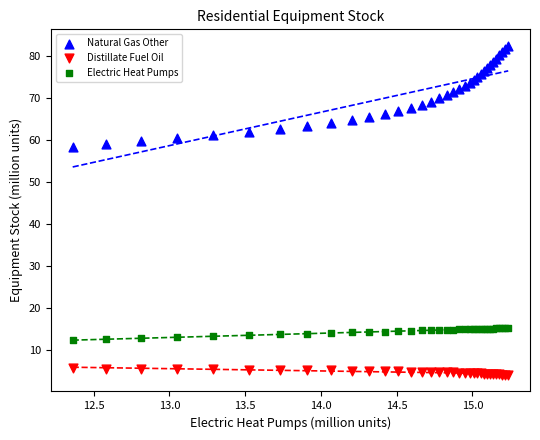

Which series reaches the minimum Y coordinate?

Distillate Fuel Oil